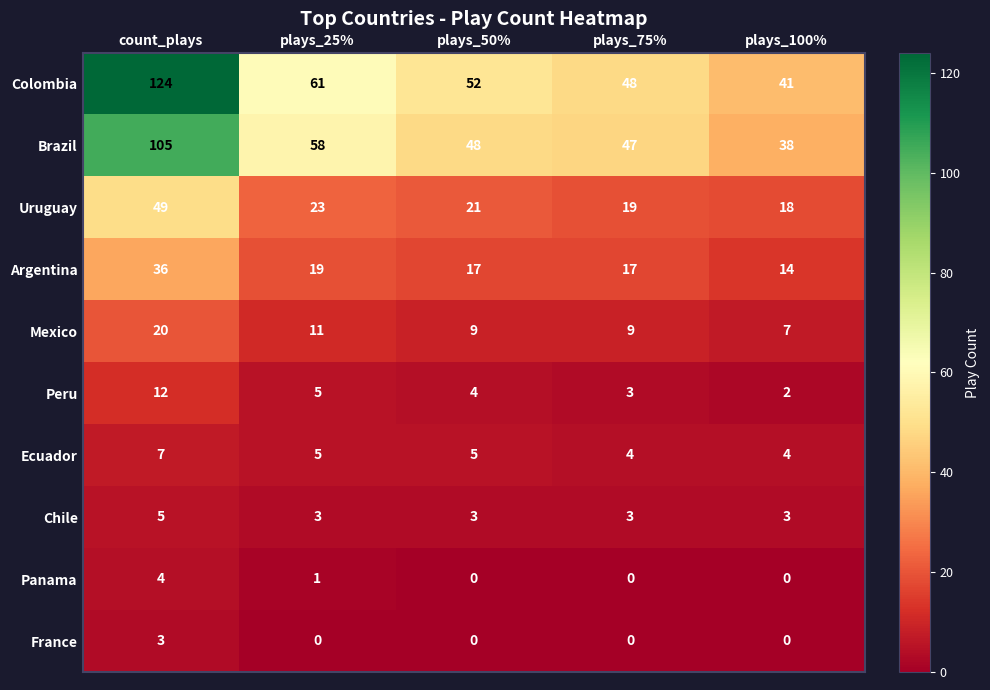

How many data points does each series have?

5